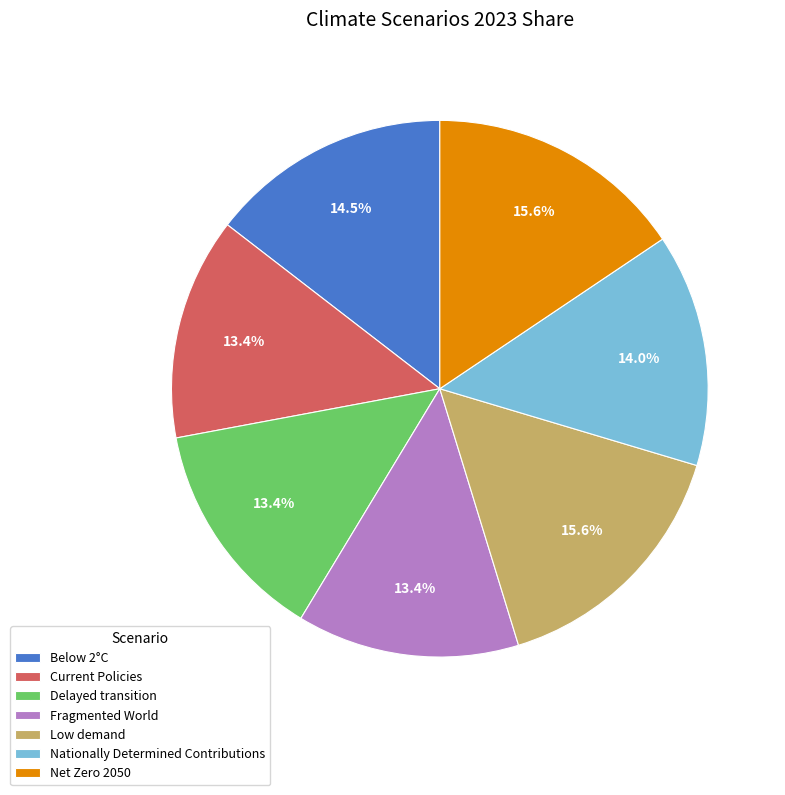

Between Delayed transition and Net Zero 2050, which is larger?

Net Zero 2050